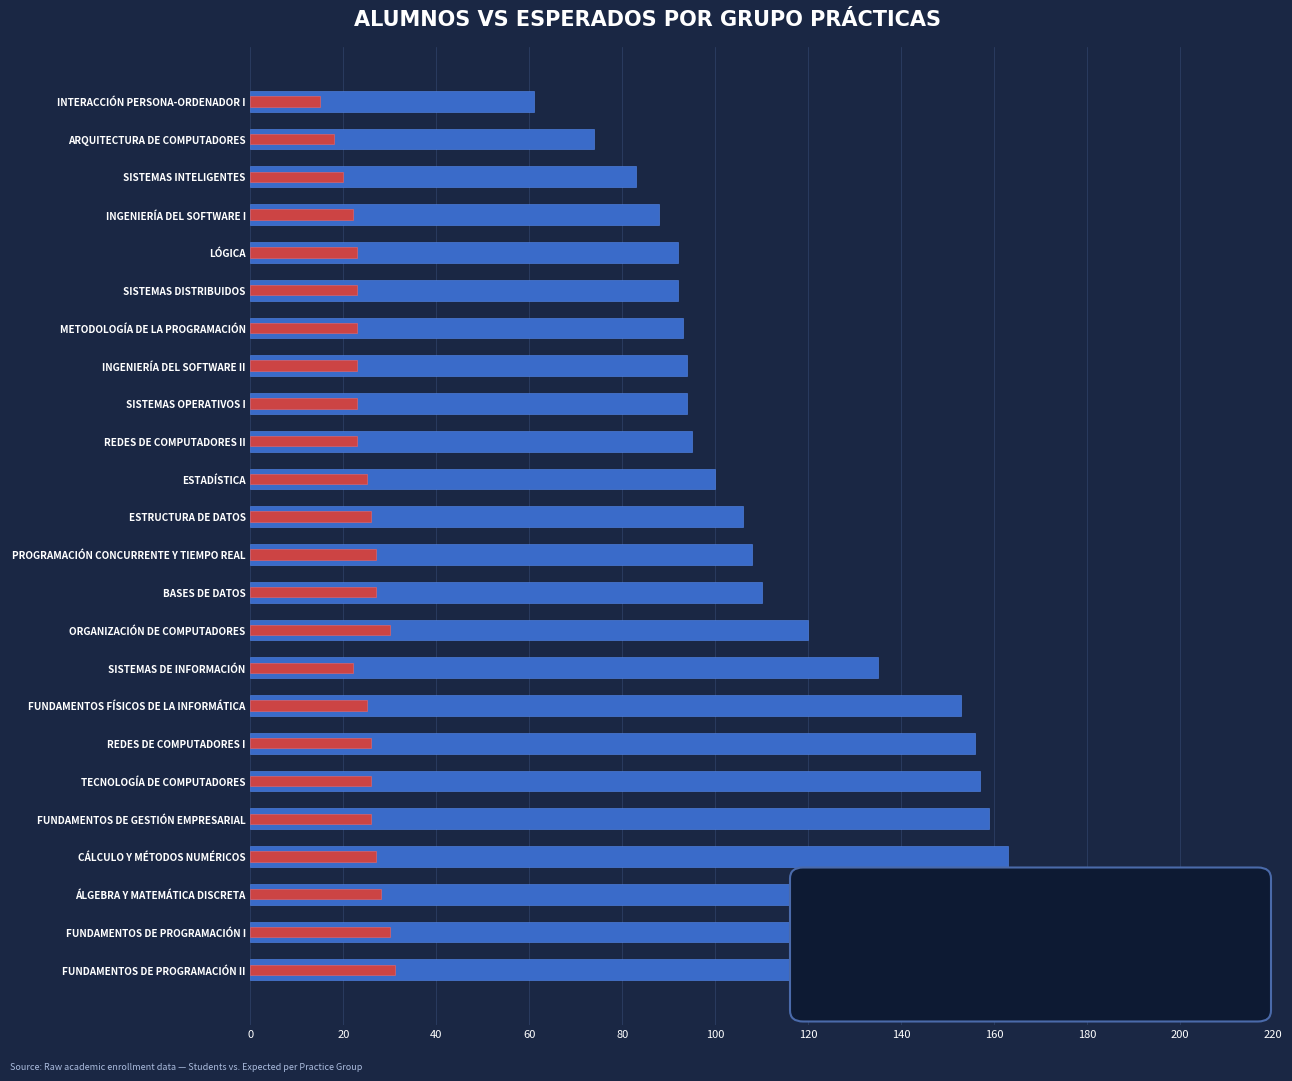

Reading left to right, list all the values displayed in this chart.

Alumnos: 187	180	171	163	159	157	156	153	135	120	110	108	106	100	95	94	94	93	92	92	88	83	74	61
Esperados Grupo Prácticas: 31	30	28	27	26	26	26	25	22	30	27	27	26	25	23	23	23	23	23	23	22	20	18	15